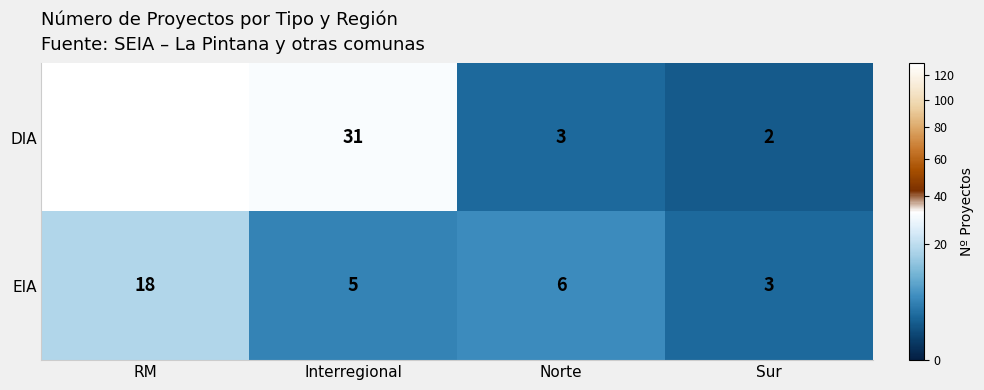

What is the total value across all series at RM?

148